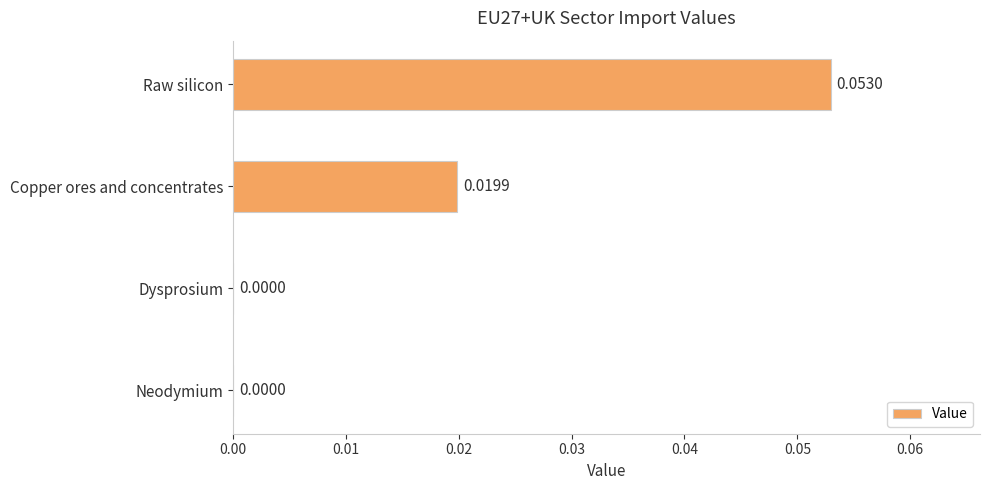

Which category has the highest value across all series?

Raw silicon